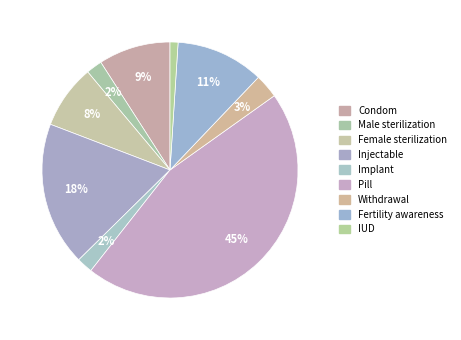

How many segments does this pie chart have?

9